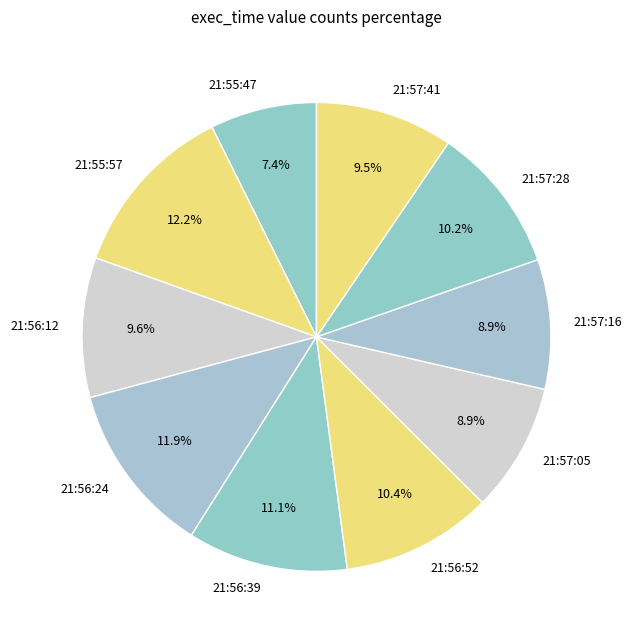

Does 21:56:12 account for over 50% of the chart?

No